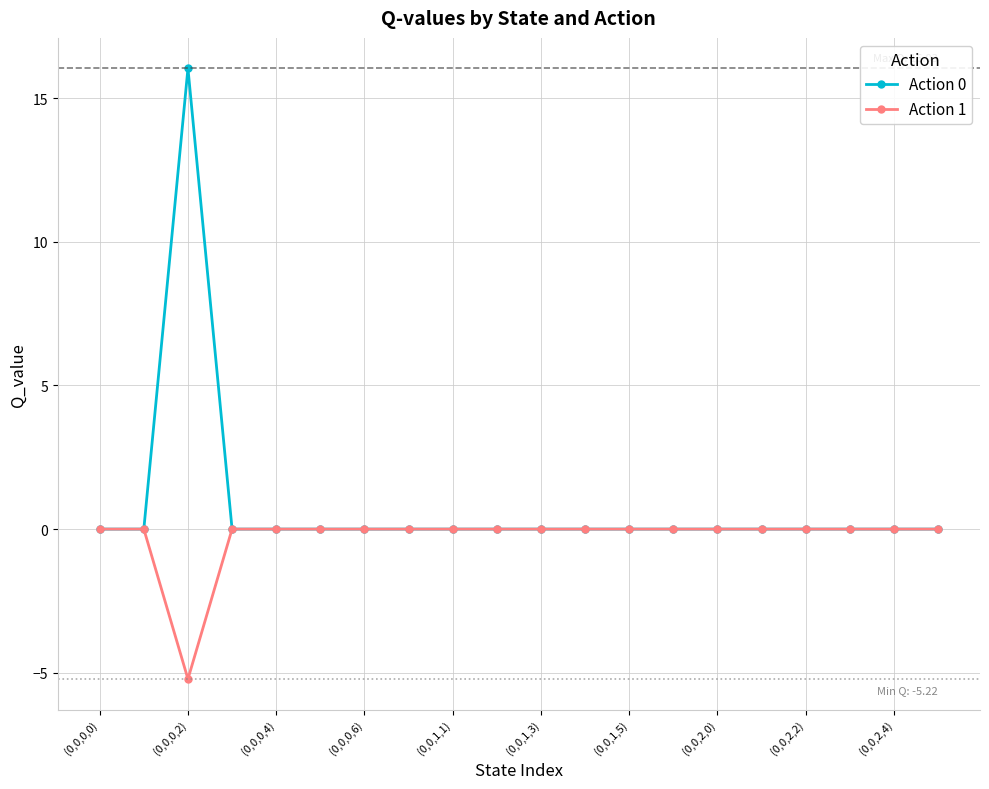

How many lines are shown in the chart?

2